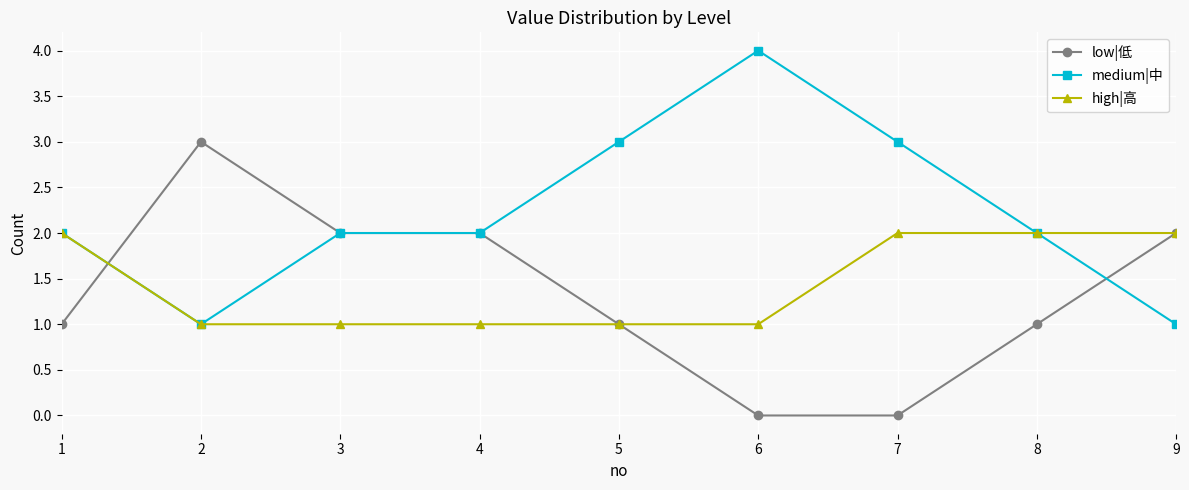

What are all the series names shown in the legend?

low|低, medium|中, high|高